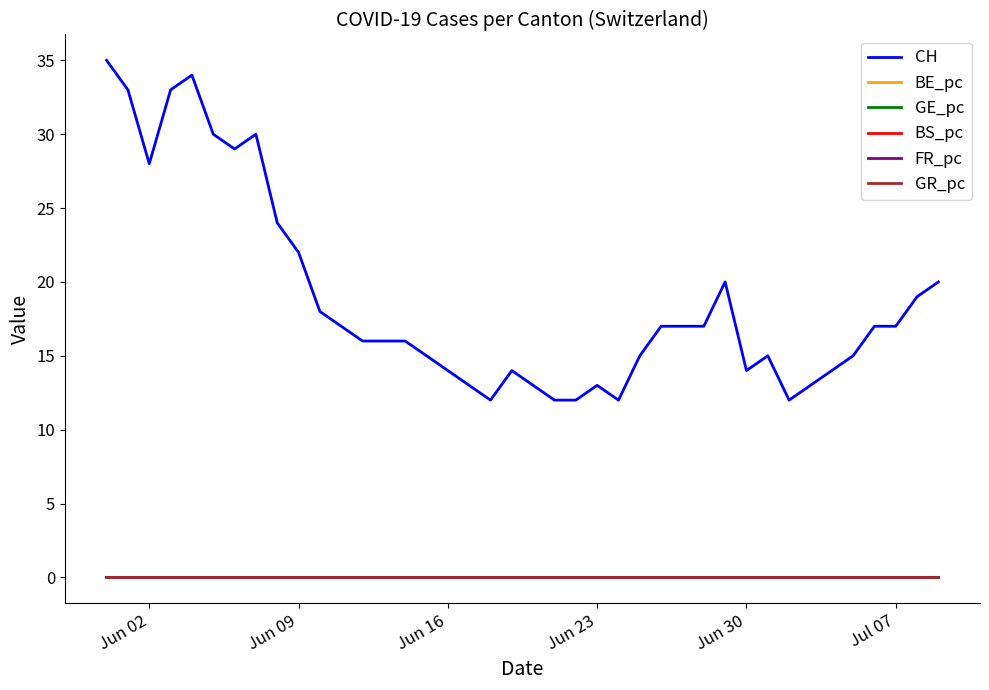

True or false: GE_pc and CH cross at least once.

False